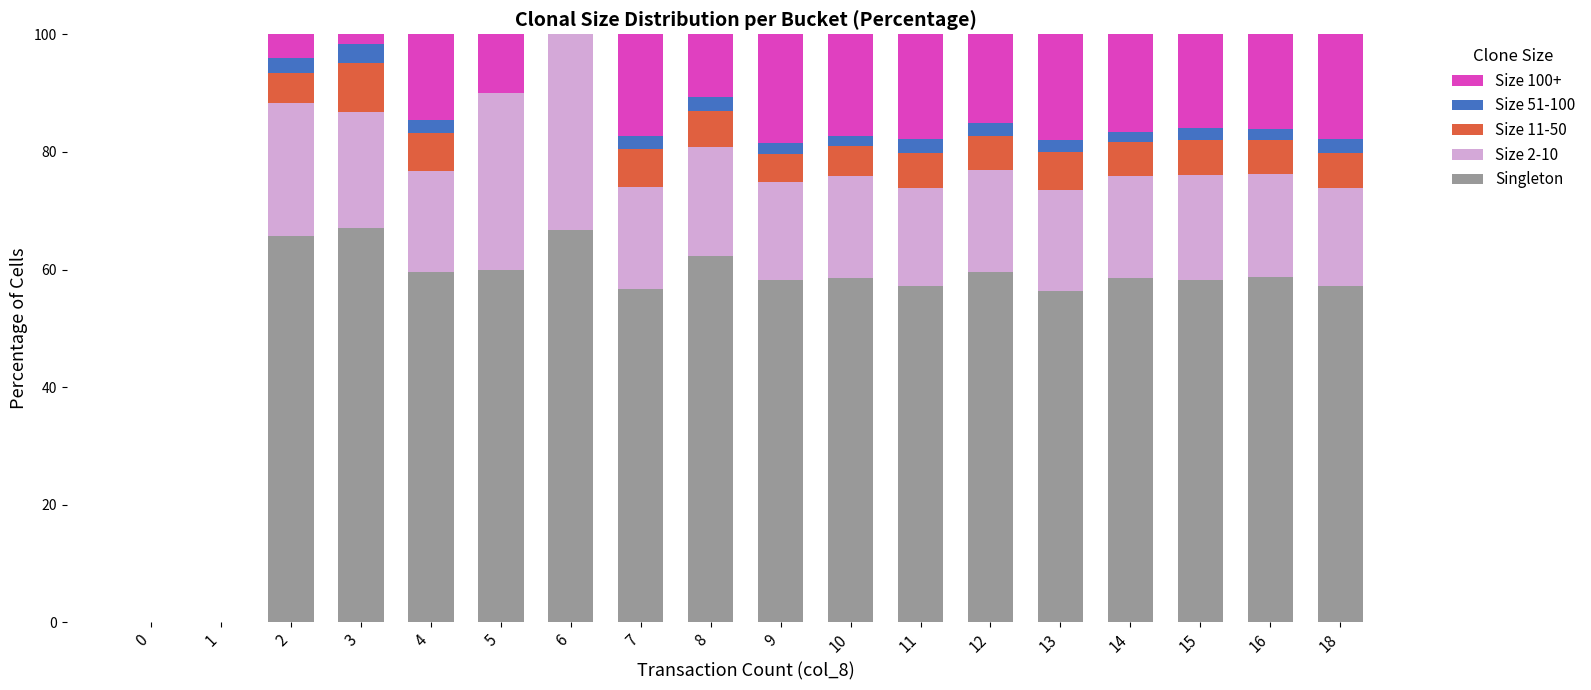

What is the total value across all series at 2?

100.0